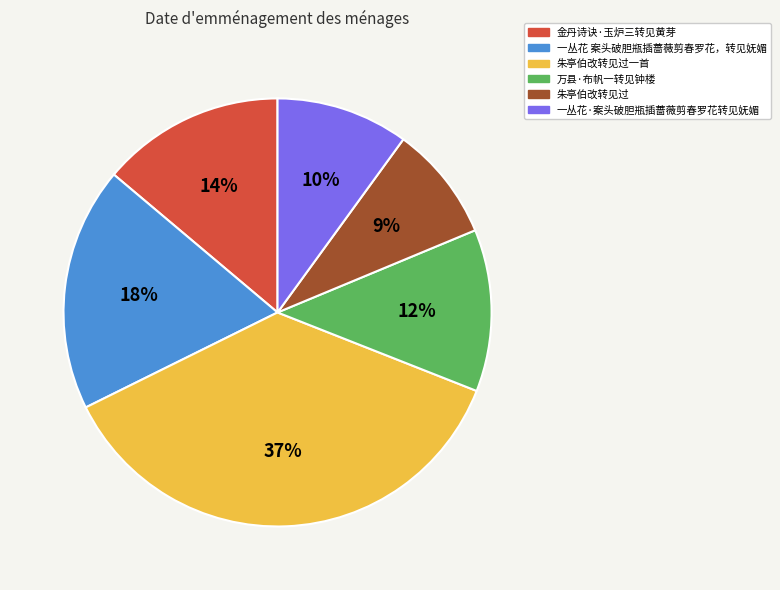

To the nearest percent, what is the difference between the largest and smallest slice percentages?

28%